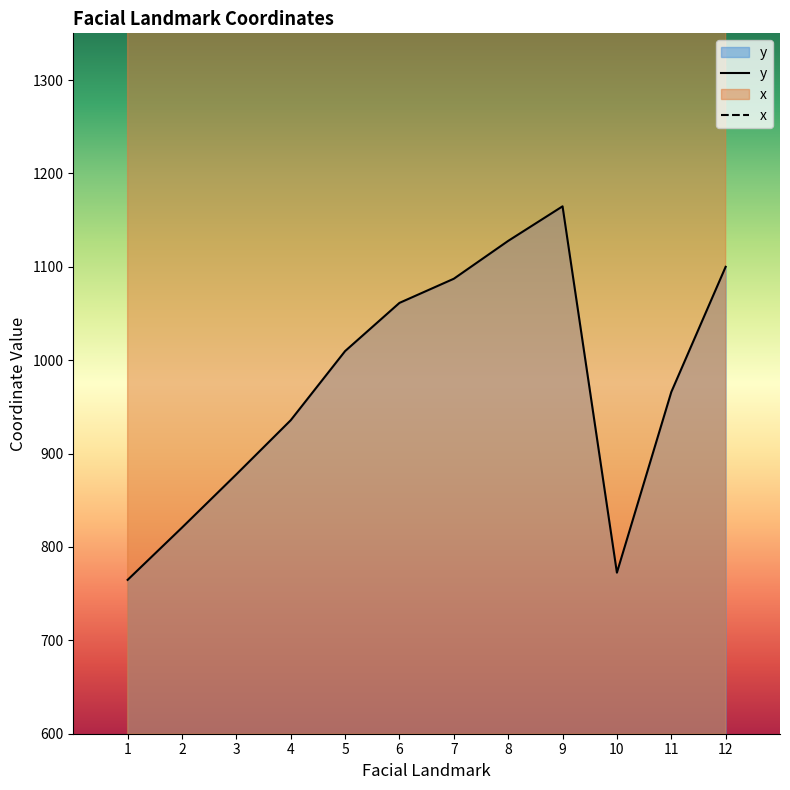

What is the maximum value shown in the chart?

1790.2